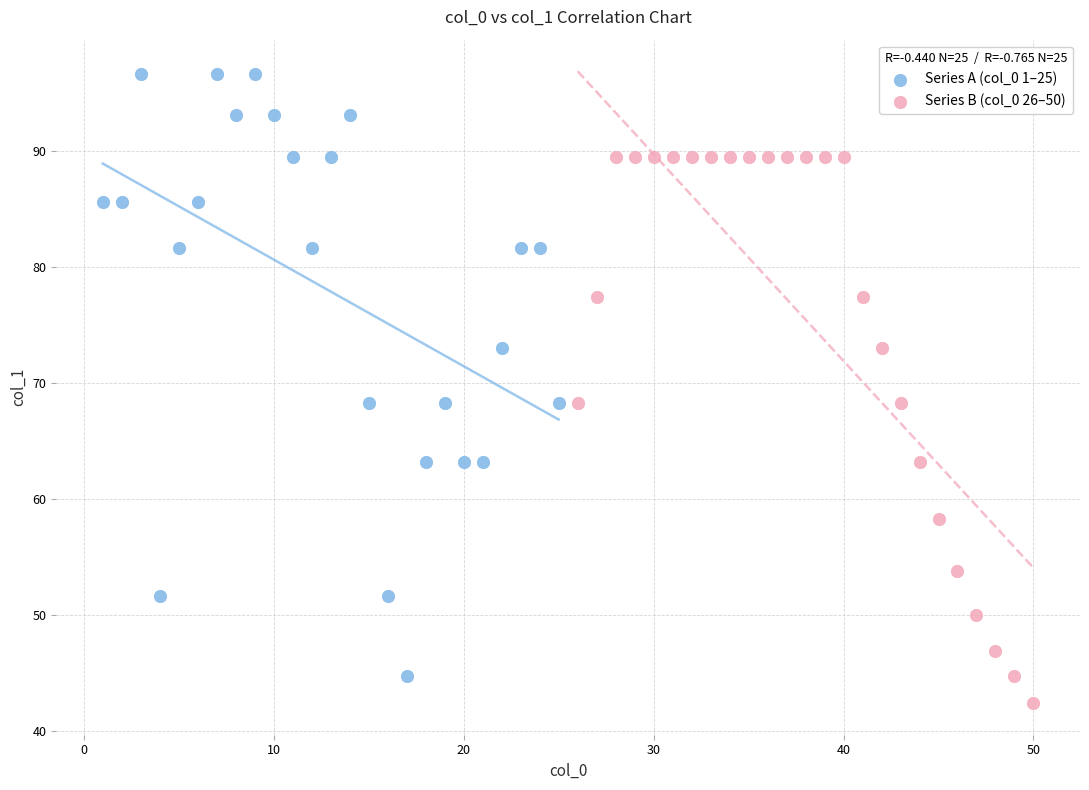

Which series reaches the maximum Y coordinate?

Series A (col_0 1–25)